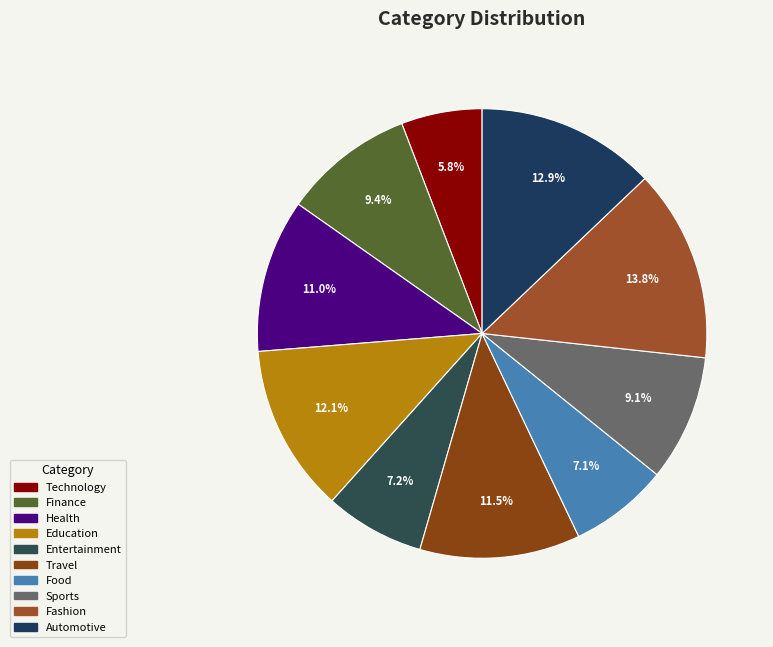

Is the sum of Sports and Fashion greater than half?

No